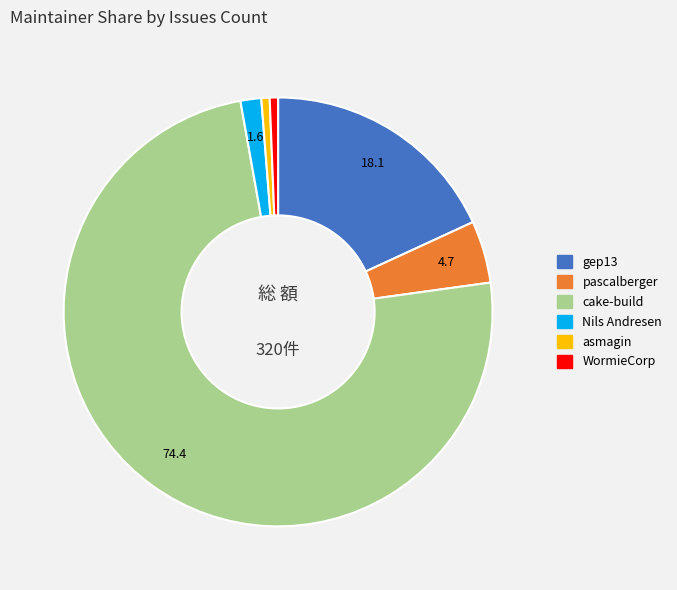

Does any single category account for the majority?

Yes